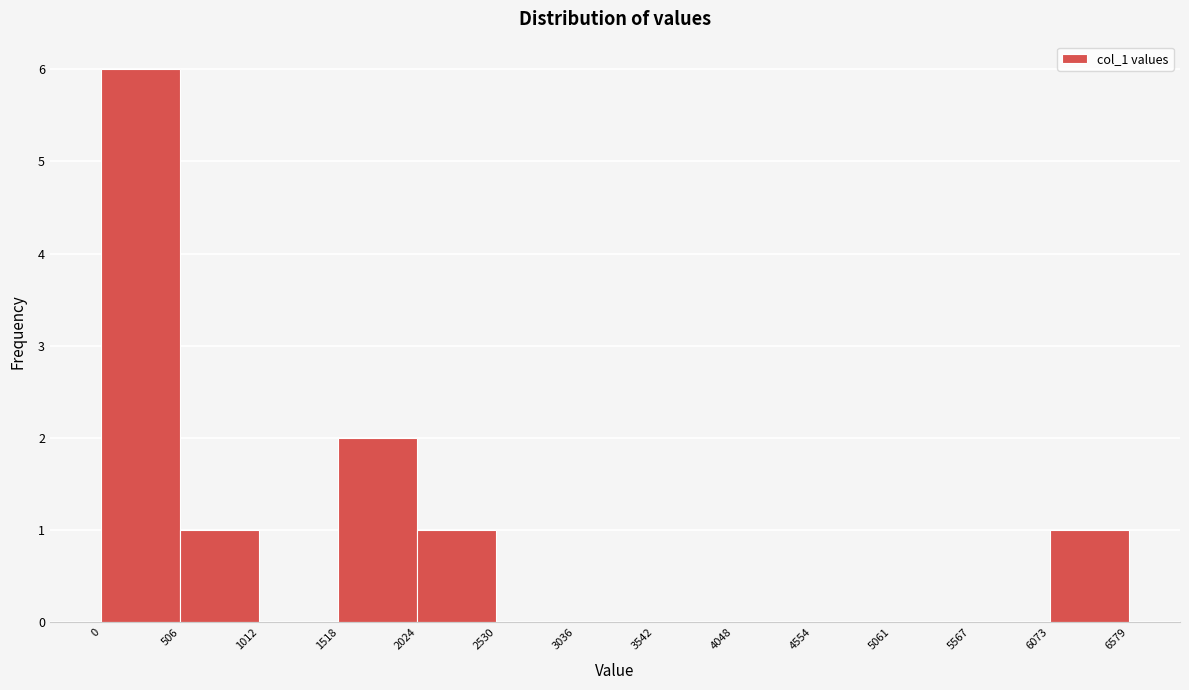

Reading left to right, list every bar in this chart as the range it spans on the x-axis followed by its height. The values are not printed on the chart, so give them approximately, as read against the axis.

0 to 506: 6
506 to 1012: 1
1012 to 1518: 0
1518 to 2024: 2
2024 to 2530: 1
2530 to 3036: 0
3036 to 3542: 0
3542 to 4048: 0
4048 to 4554: 0
4554 to 5061: 0
5061 to 5567: 0
5567 to 6073: 0
6073 to 6579: 1